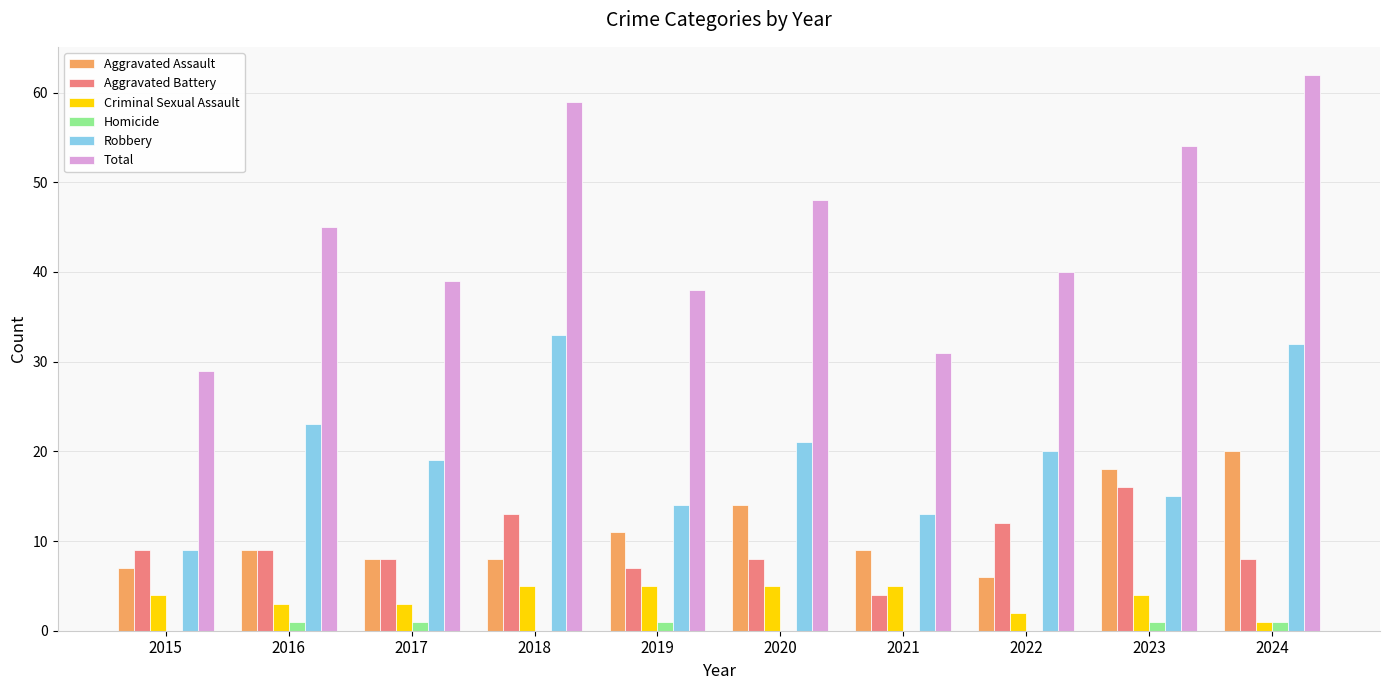

What is the highest value of the Aggravated Battery series?

16